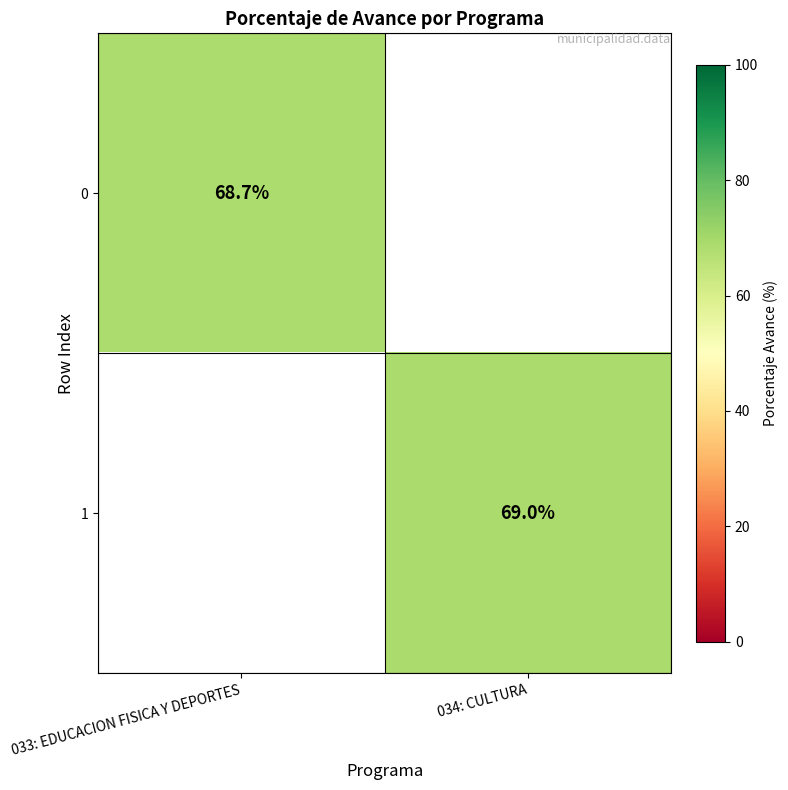

How many series are shown in this chart?

2